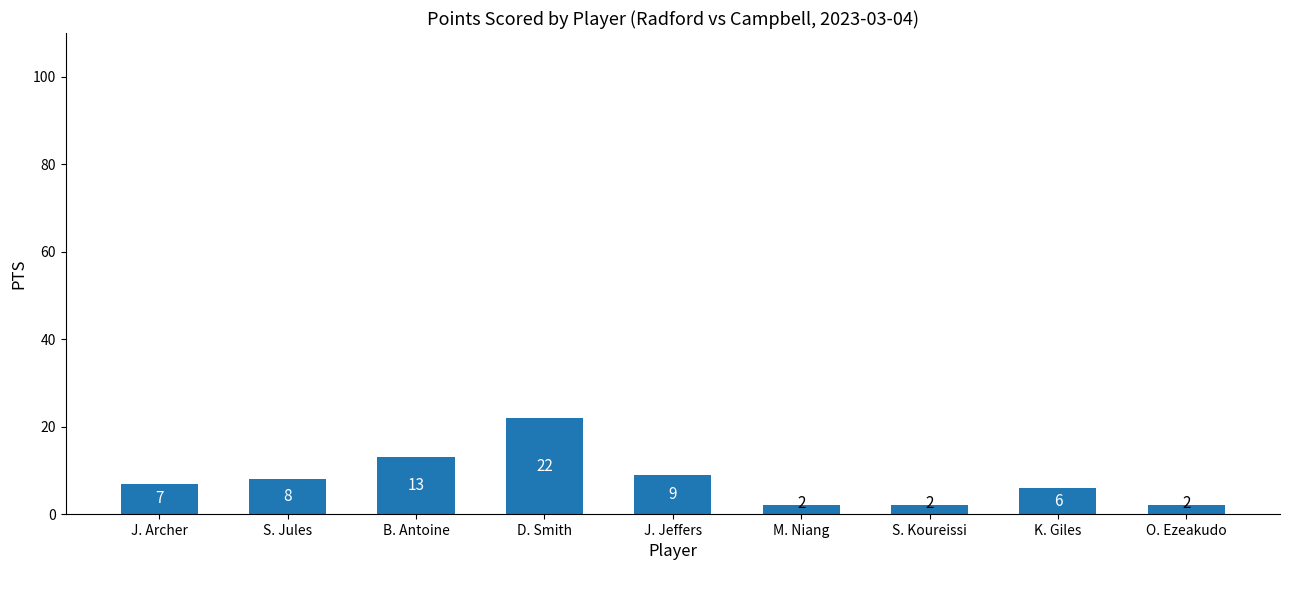

What is the value of the 1st bar from the left?

7